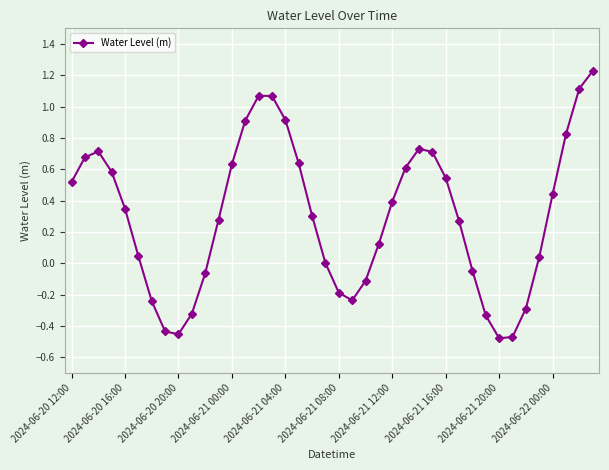

Count the number of data series in this chart.

1